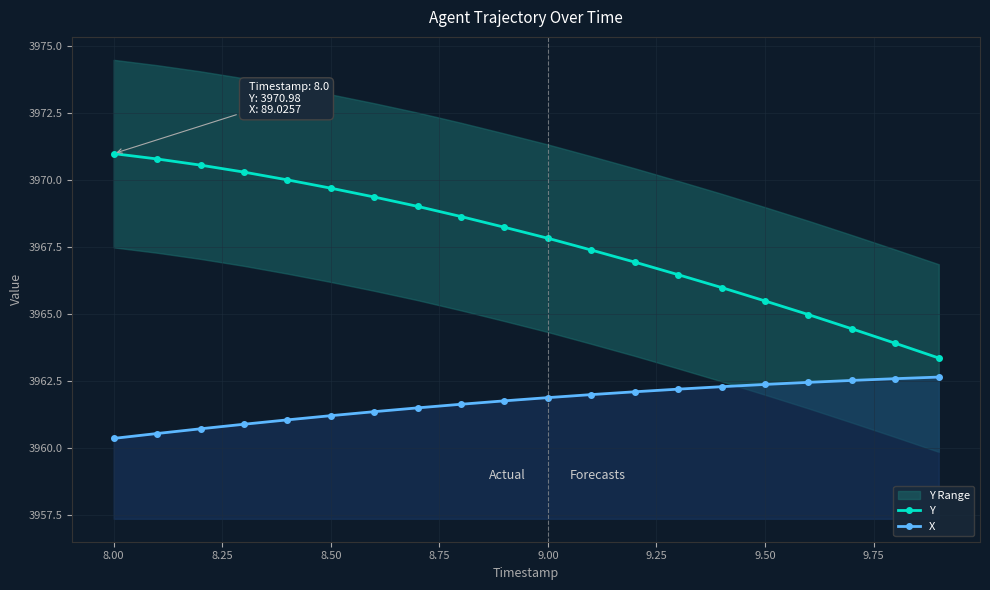

What is the lowest value of the Y series?

3963.3